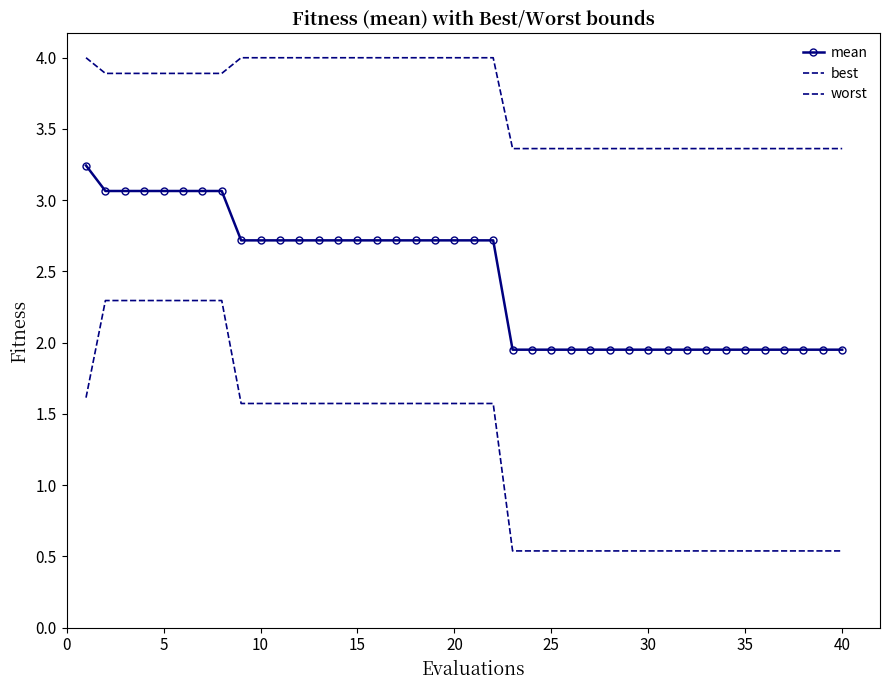

Does the chart have visible grid lines?

No